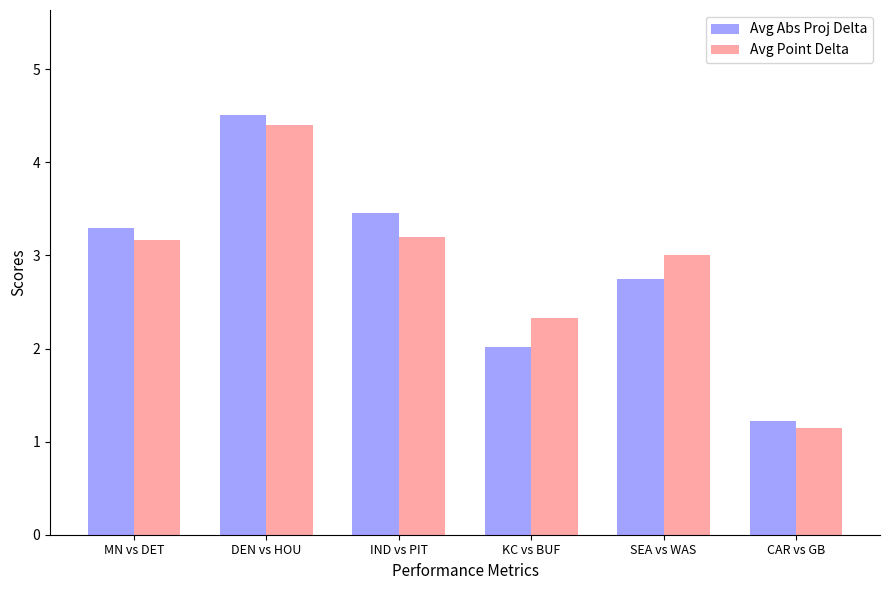

What are all the series names shown in the legend?

Avg Abs Proj Delta, Avg Point Delta